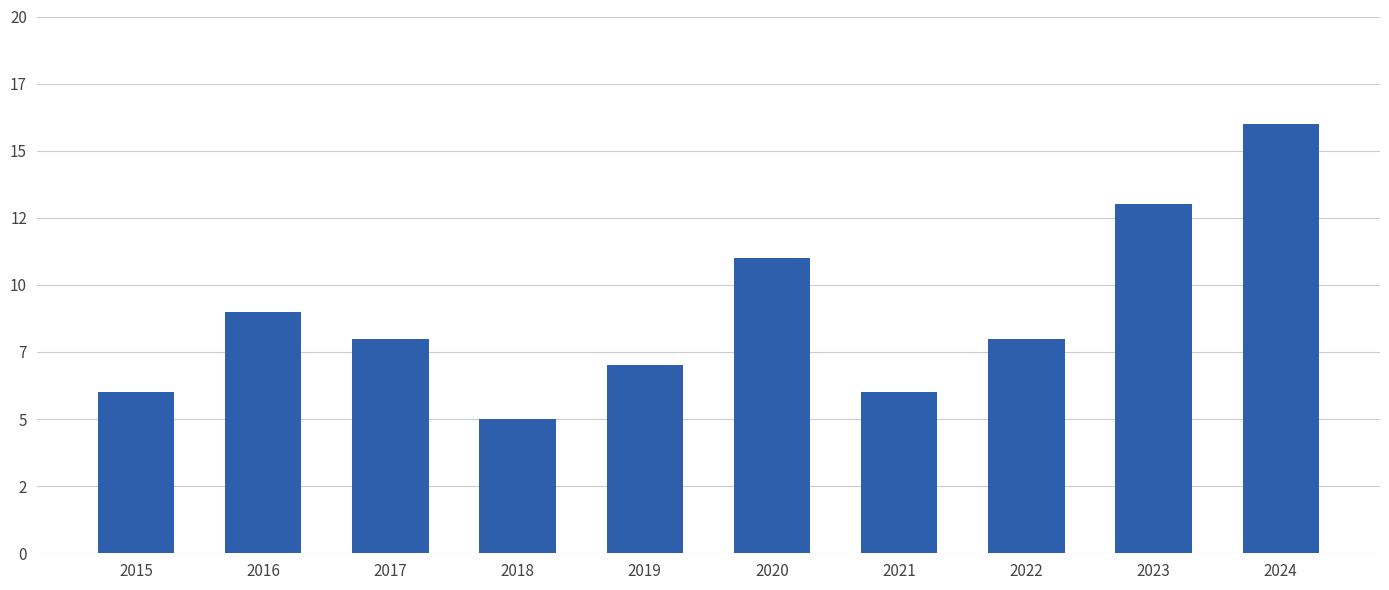

Between 2017 and 2019, which is larger?

2017